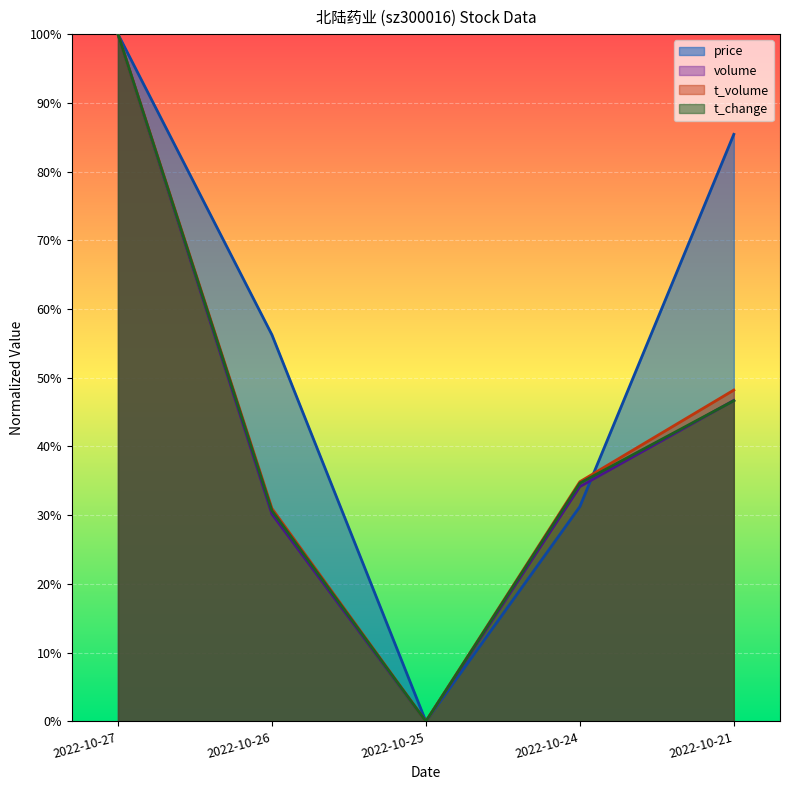

True or false: price and t_volume intersect in this chart.

True